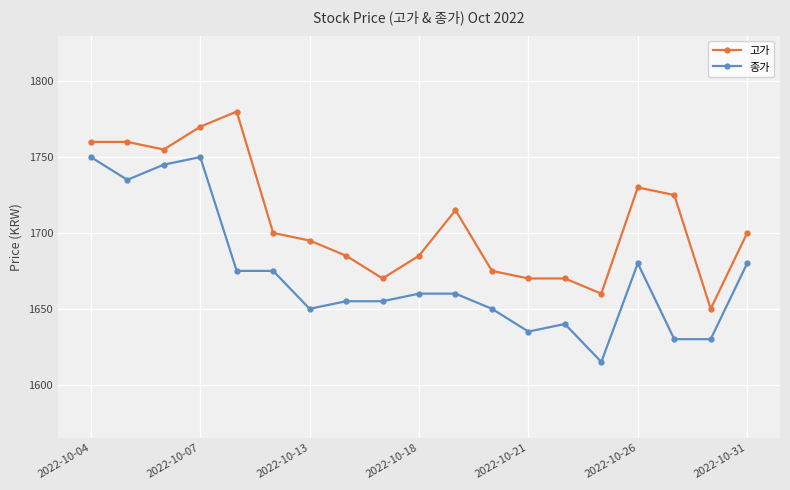

What is the minimum value for 고가?

1650